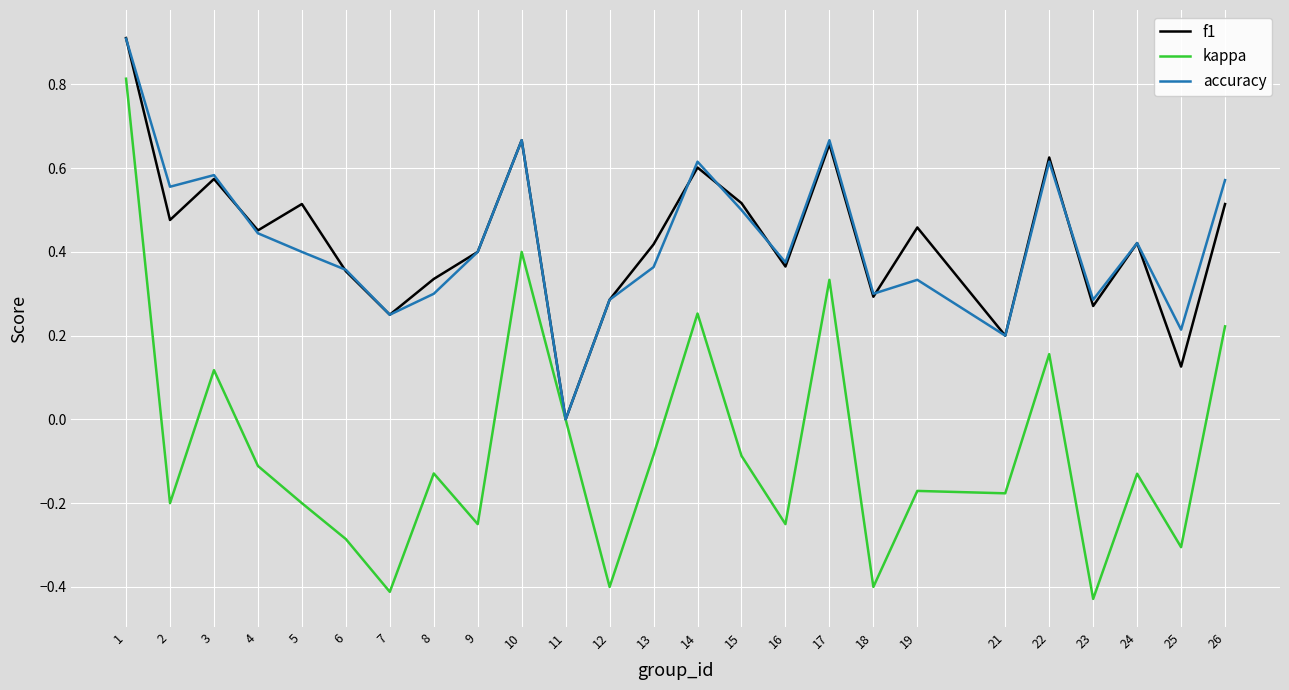

Count the number of data series in this chart.

3